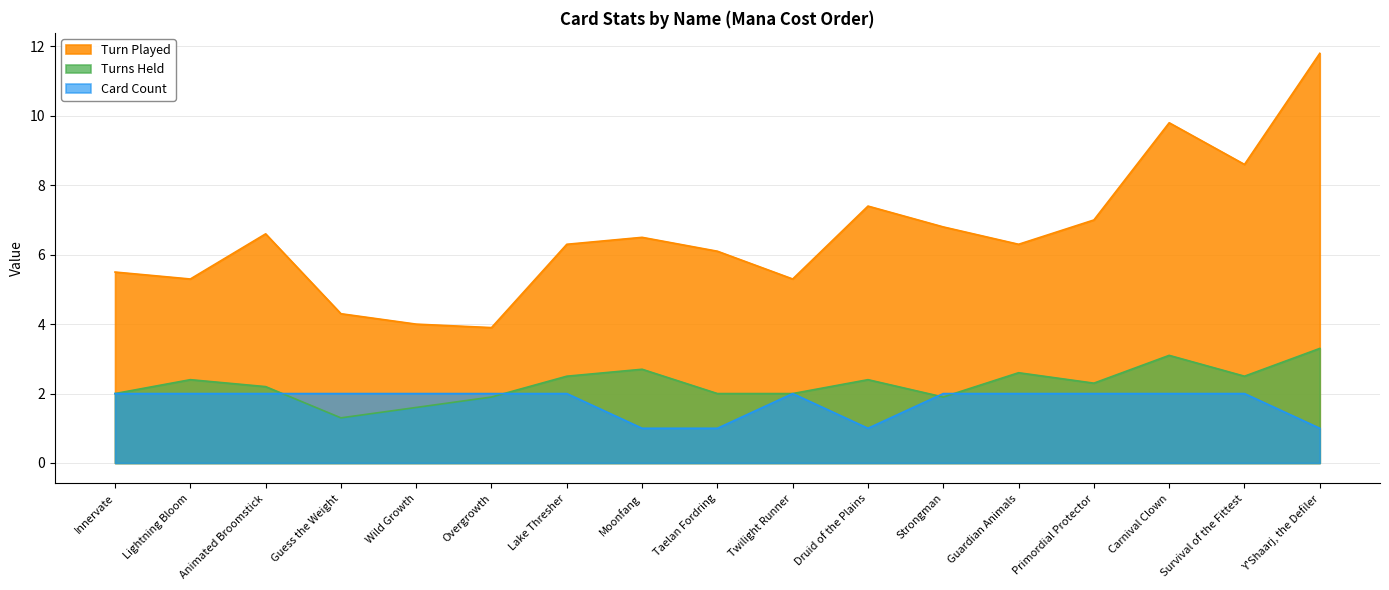

What is the minimum value shown in the chart?

1.0